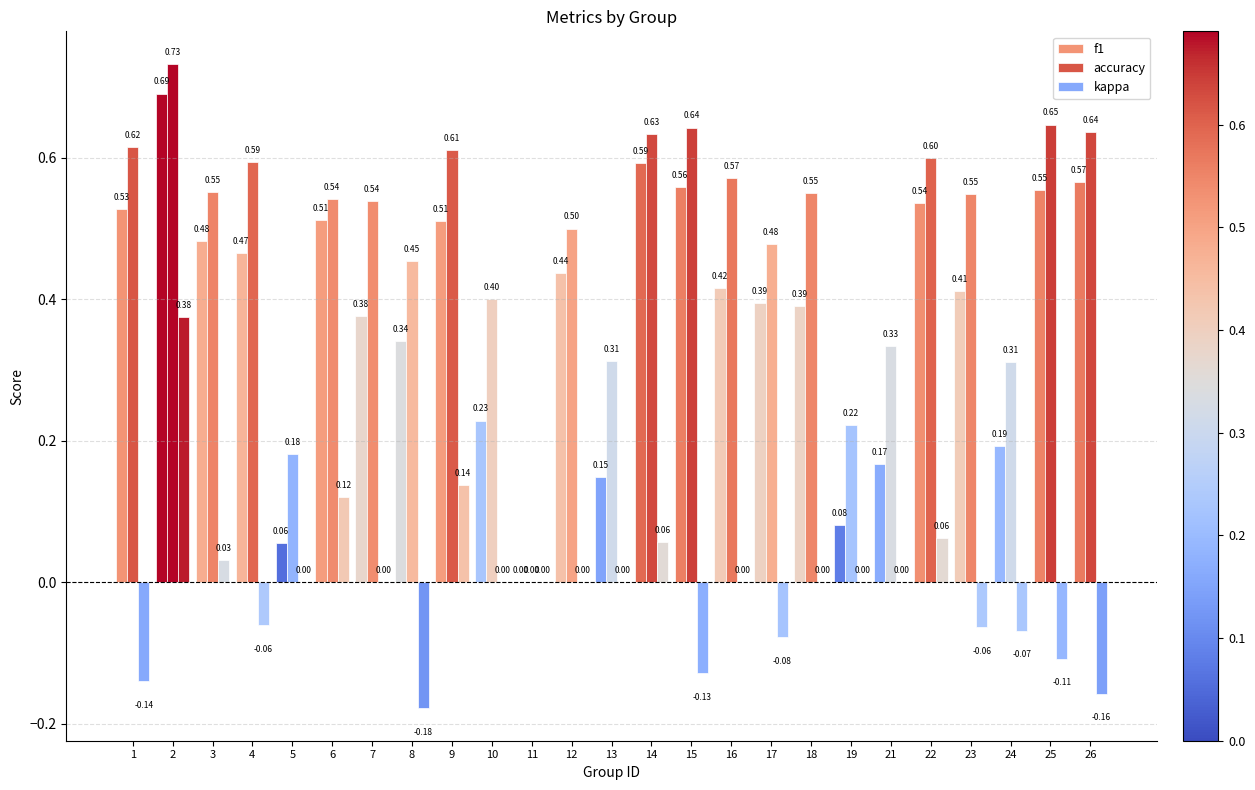

How many data points does each series have?

25